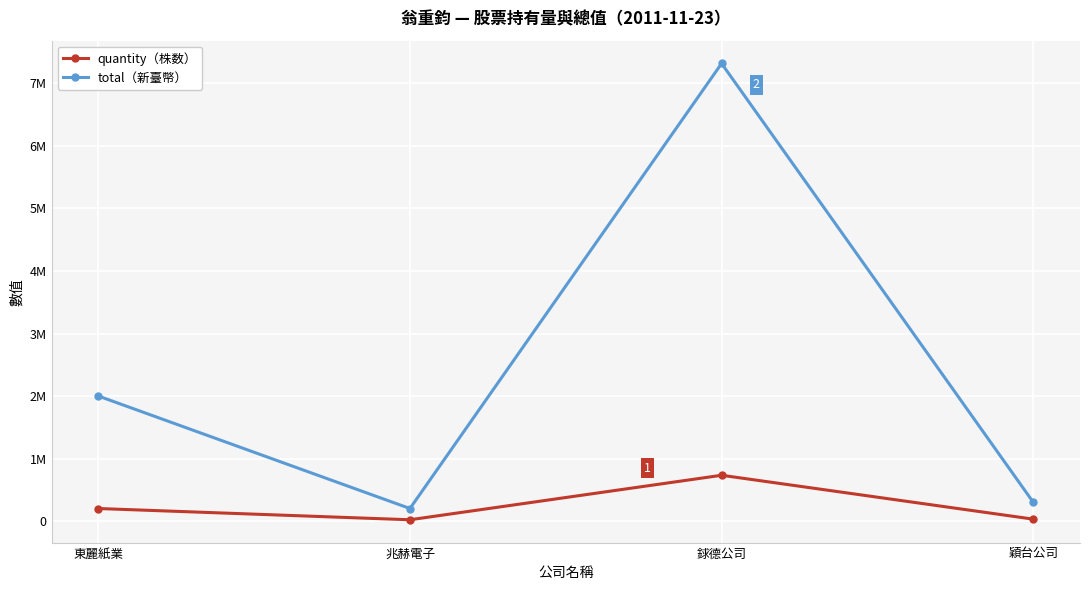

What is the maximum value shown in the chart?

7320000